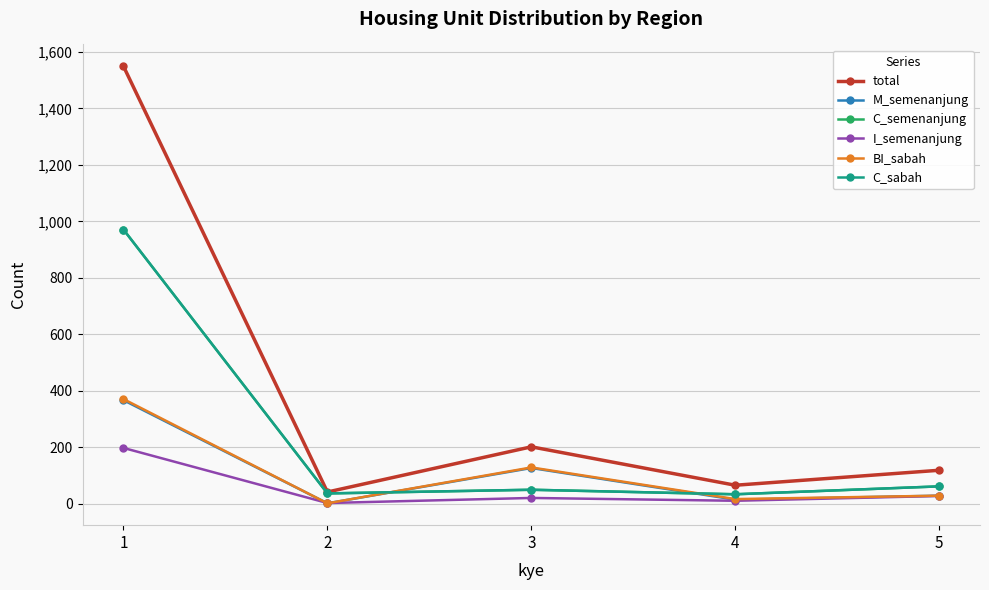

True or false: I_semenanjung and total cross at least once.

False